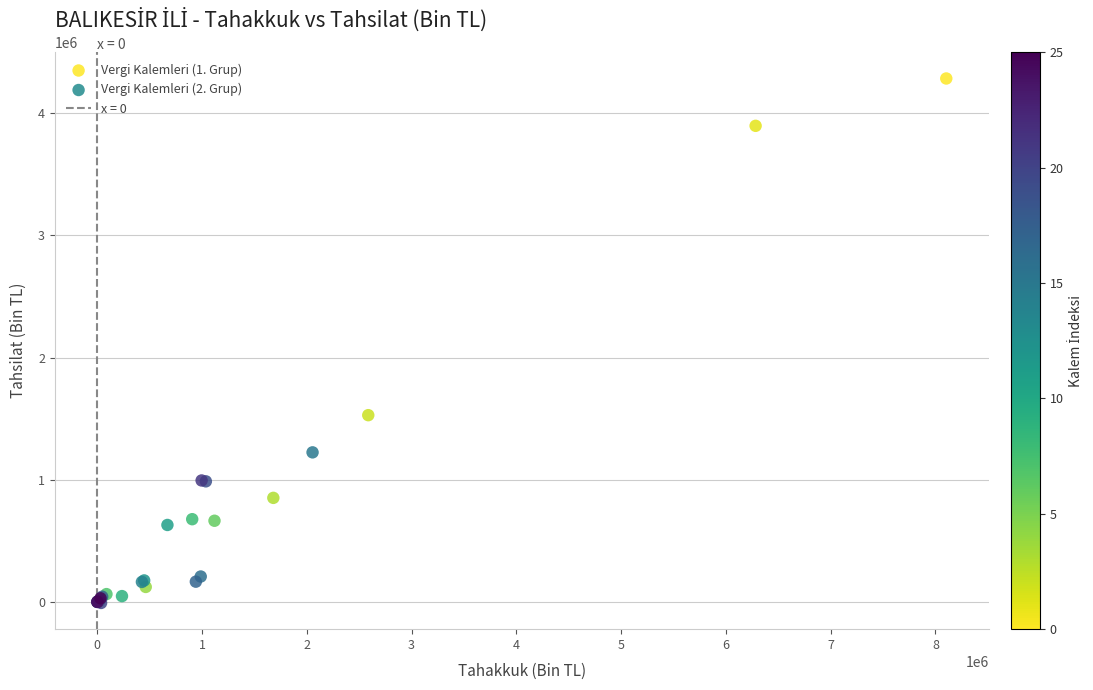

Which series has the widest spread of Y values?

Vergi Kalemleri (1. Grup)